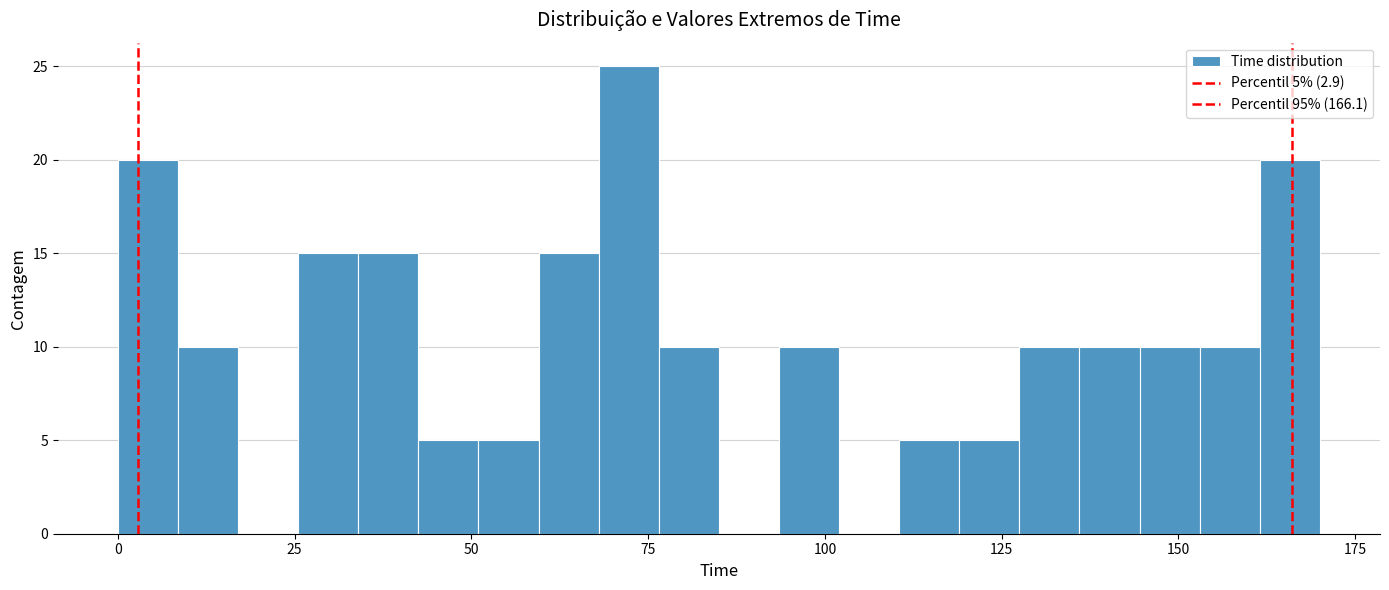

Read against the x-axis, roughly where is the centre of the tallest bar?

70